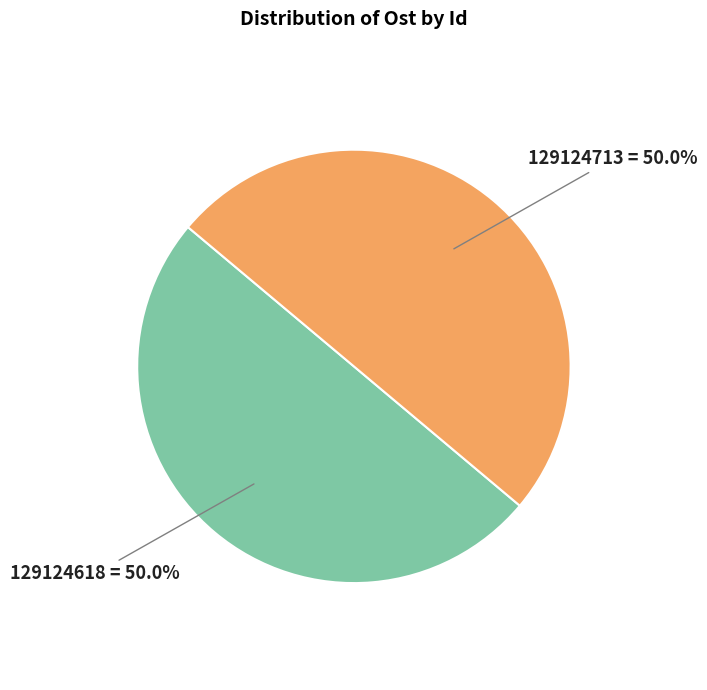

How many segments does this pie chart have?

2